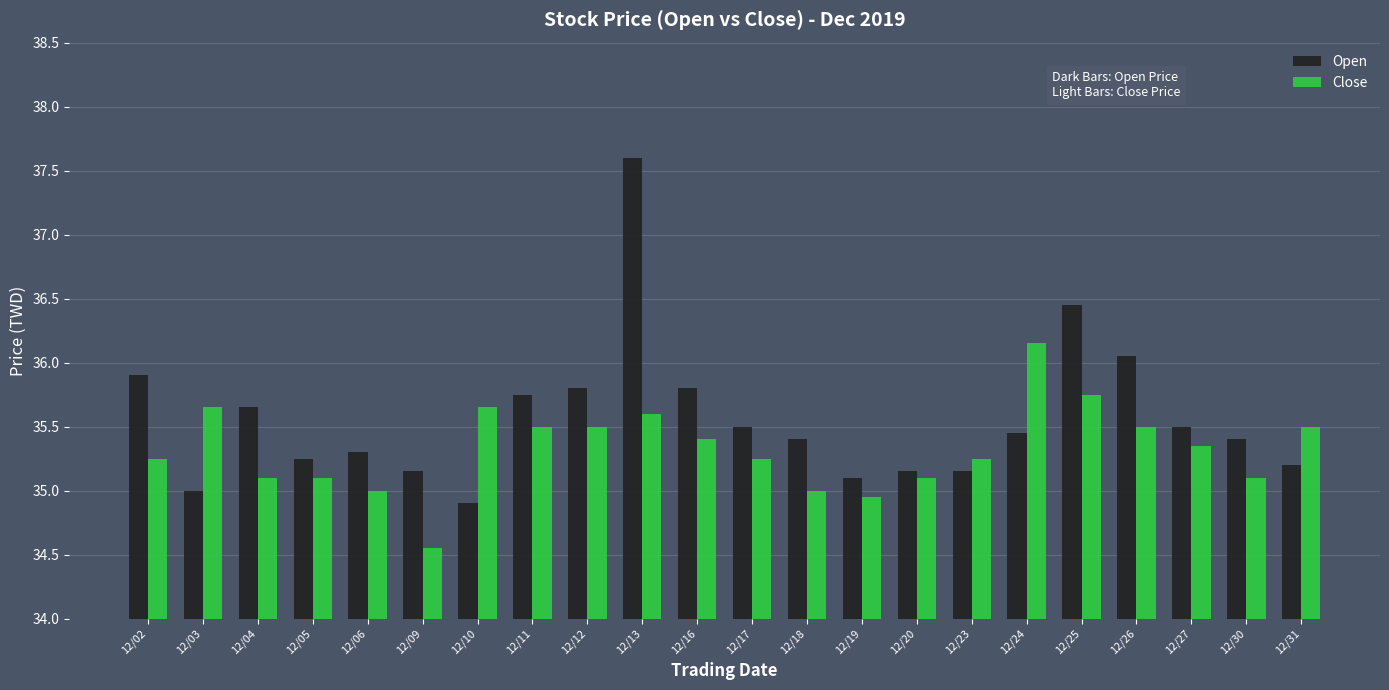

Which label corresponds to the largest value in the chart?

12/13